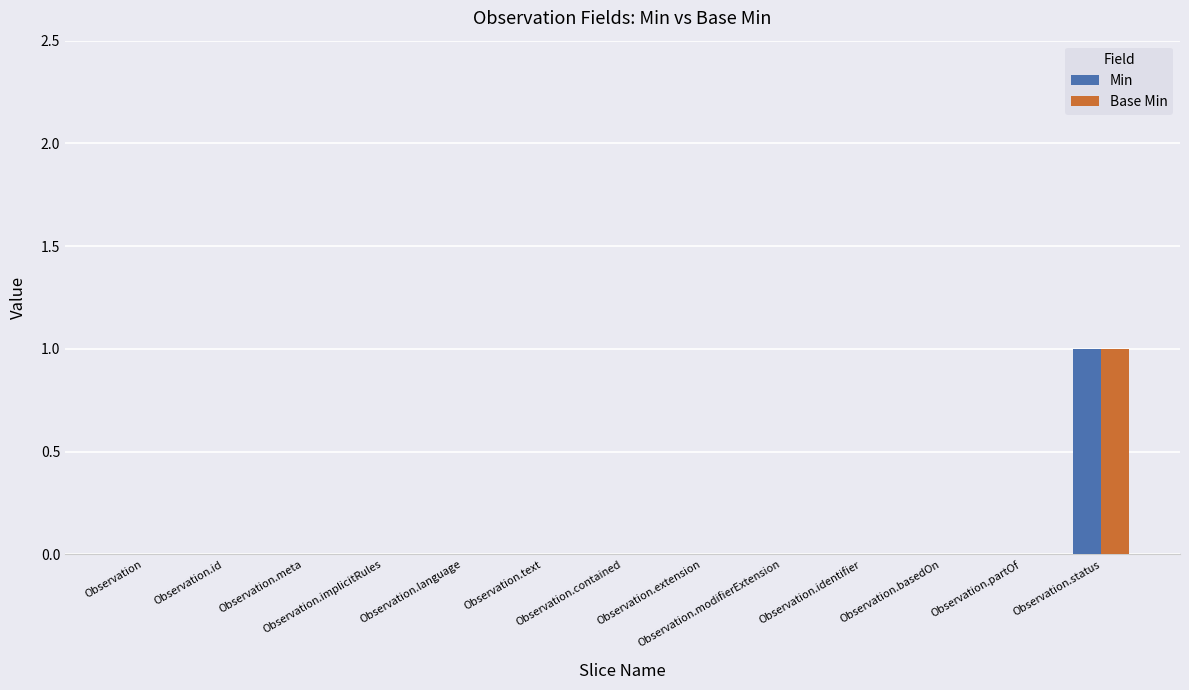

Does the chart contain stacked bars?

No